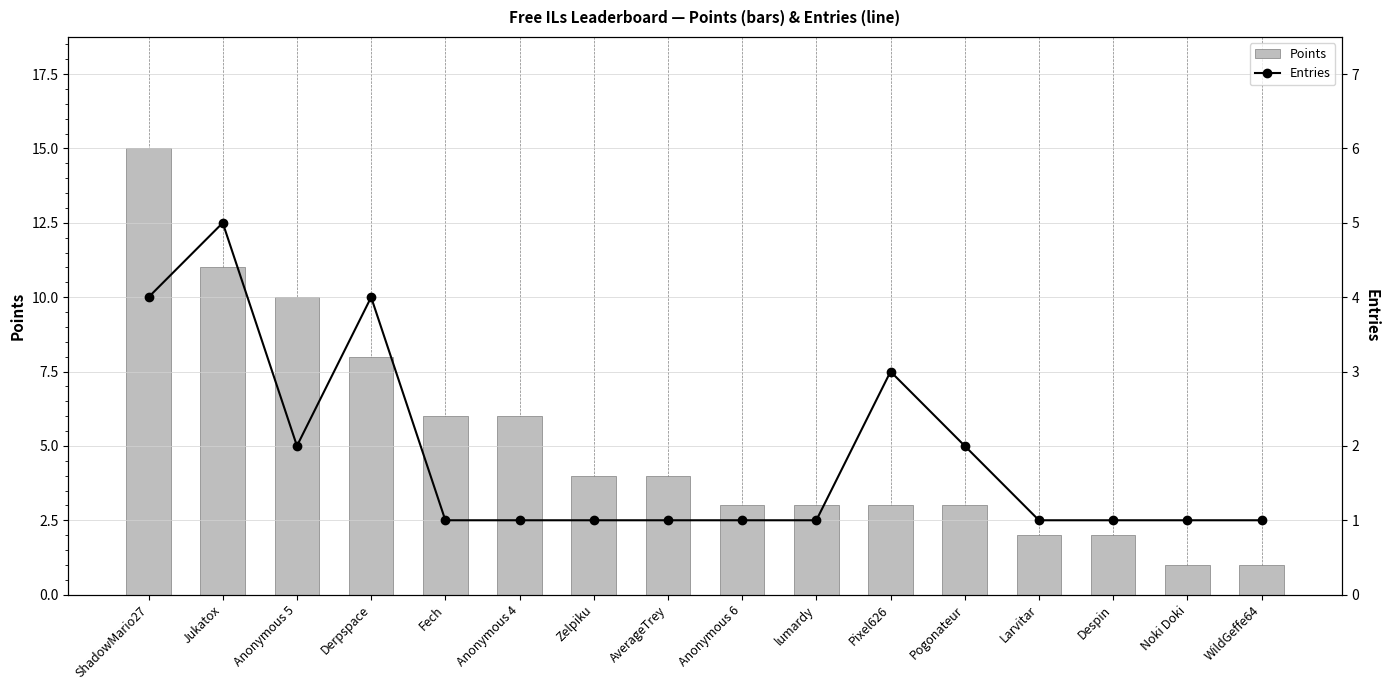

Which series has the largest range (max minus min)?

Points